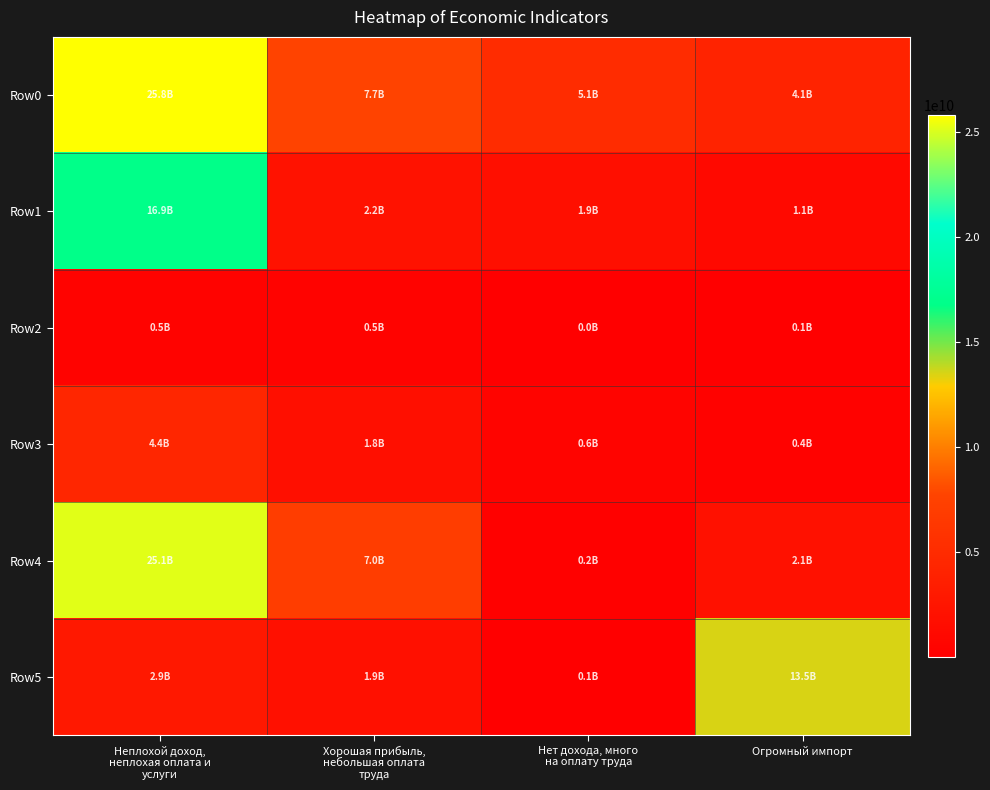

Reading right to left, what are all the values shown in this chart?

Row0: Огромный импорт=4054532473	Нет дохода, много
на оплату труда=5085498797	Хорошая прибыль,
небольшая оплата
труда=7710560243	Неплохой доход,
неплохая оплата и
услуги=25793277538
Row1: Огромный импорт=1133571614	Нет дохода, много
на оплату труда=1856503034	Хорошая прибыль,
небольшая оплата
труда=2167068353	Неплохой доход,
неплохая оплата и
услуги=16871903384
Row2: Огромный импорт=62427405	Нет дохода, много
на оплату труда=33425554	Хорошая прибыль,
небольшая оплата
труда=516495392	Неплохой доход,
неплохая оплата и
услуги=511084381
Row3: Огромный импорт=350092463	Нет дохода, много
на оплату труда=575231472	Хорошая прибыль,
небольшая оплата
труда=1771157602	Неплохой доход,
неплохая оплата и
услуги=4433452543
Row4: Огромный импорт=2093060312	Нет дохода, много
на оплату труда=242974598	Хорошая прибыль,
небольшая оплата
труда=6983407097	Неплохой доход,
неплохая оплата и
услуги=25143781012
Row5: Огромный импорт=13485665546	Нет дохода, много
на оплату труда=147725394	Хорошая прибыль,
небольшая оплата
труда=1910837629	Неплохой доход,
неплохая оплата и
услуги=2888570675